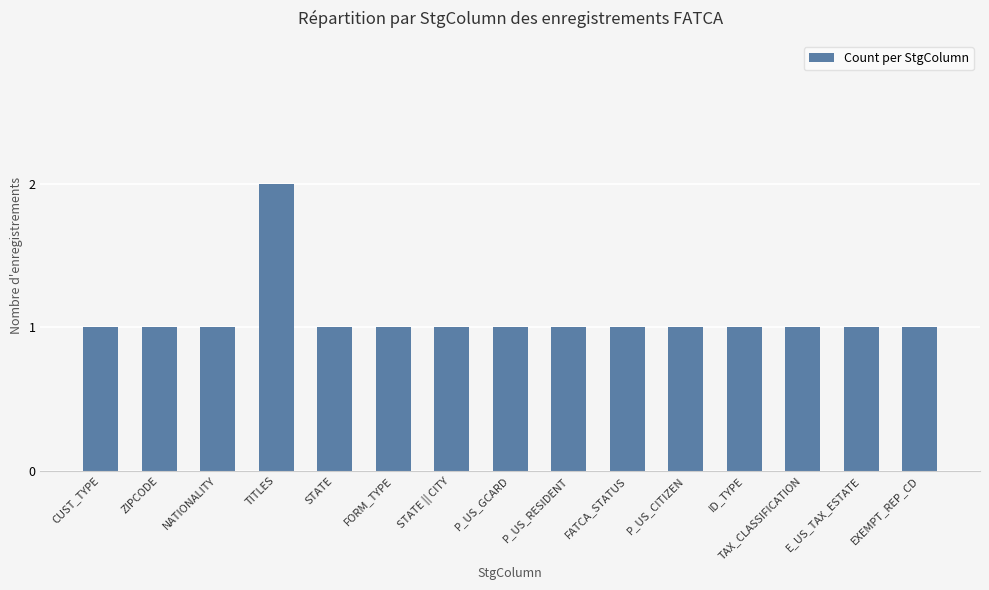

What is the label of the 11th bar from the left?

P_US_CITIZEN